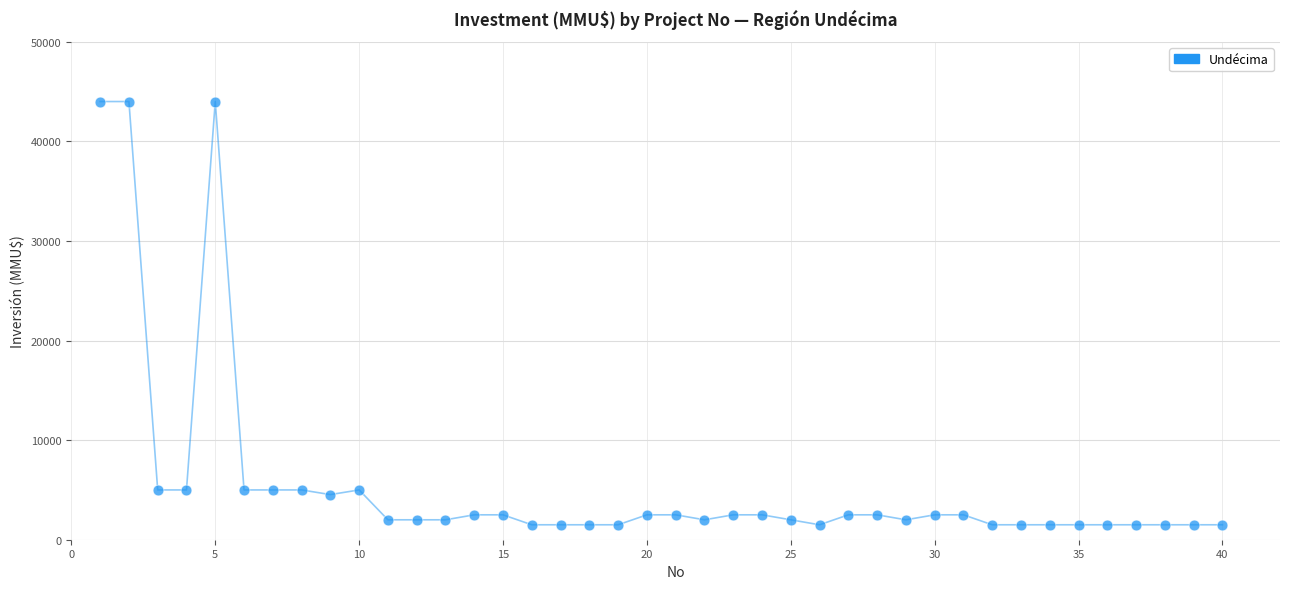

What is the range of Y values (max minus min)?

42500